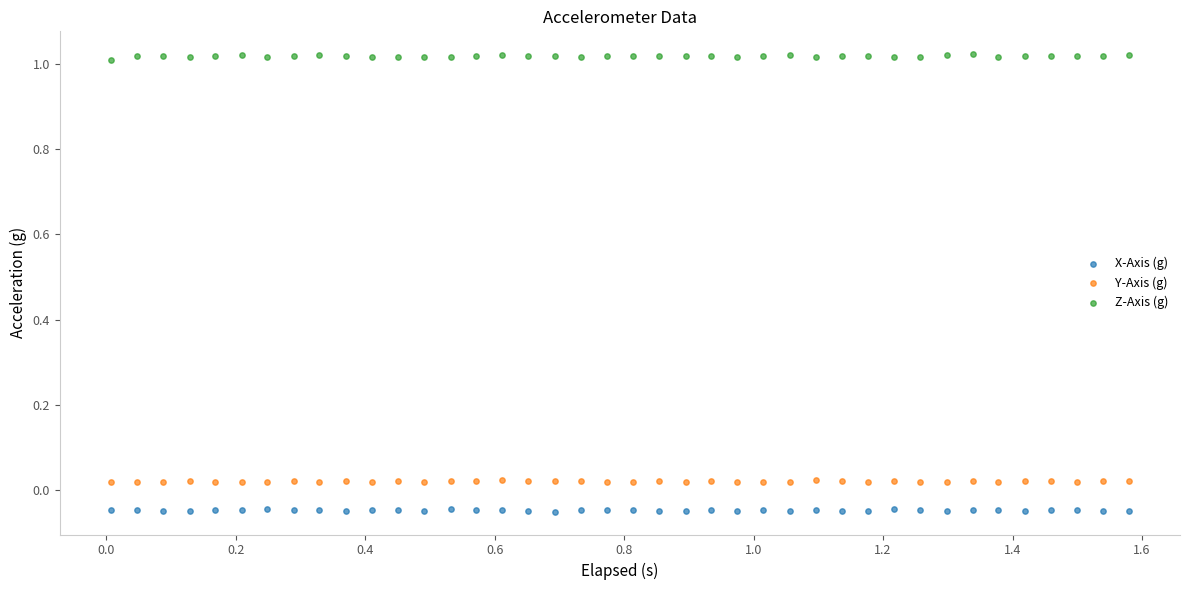

Across all data points, what is the range of Y values (max minus min)?

1.1